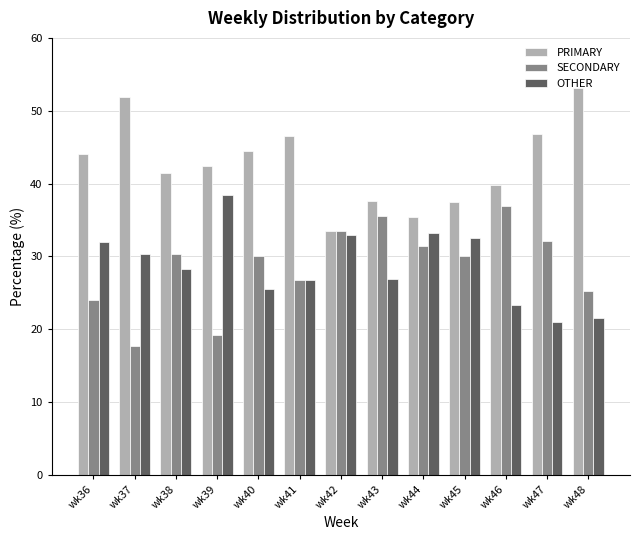

True or false: PRIMARY has a value of 41.4 at wk38.

True